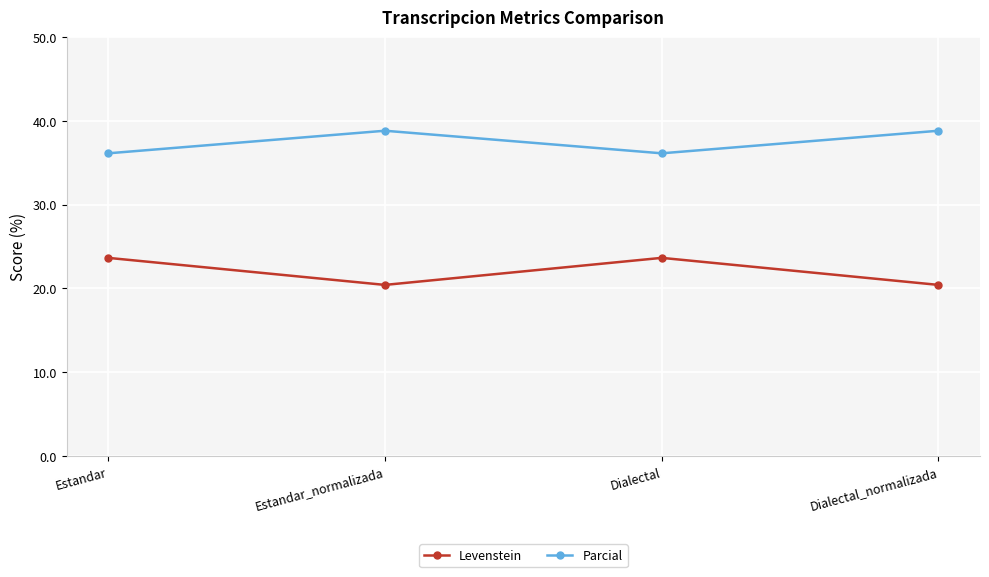

Where does the Levenstein series first go above 23?

Estandar